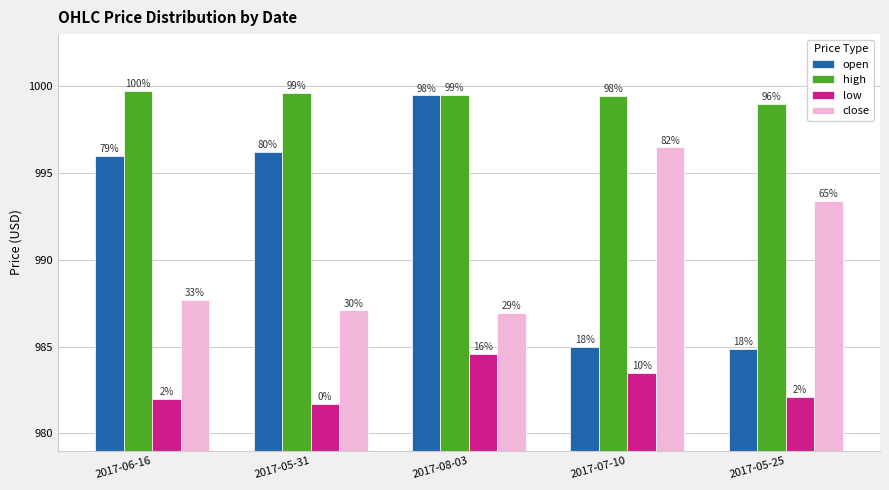

What is the sum of all open values?

4961.5